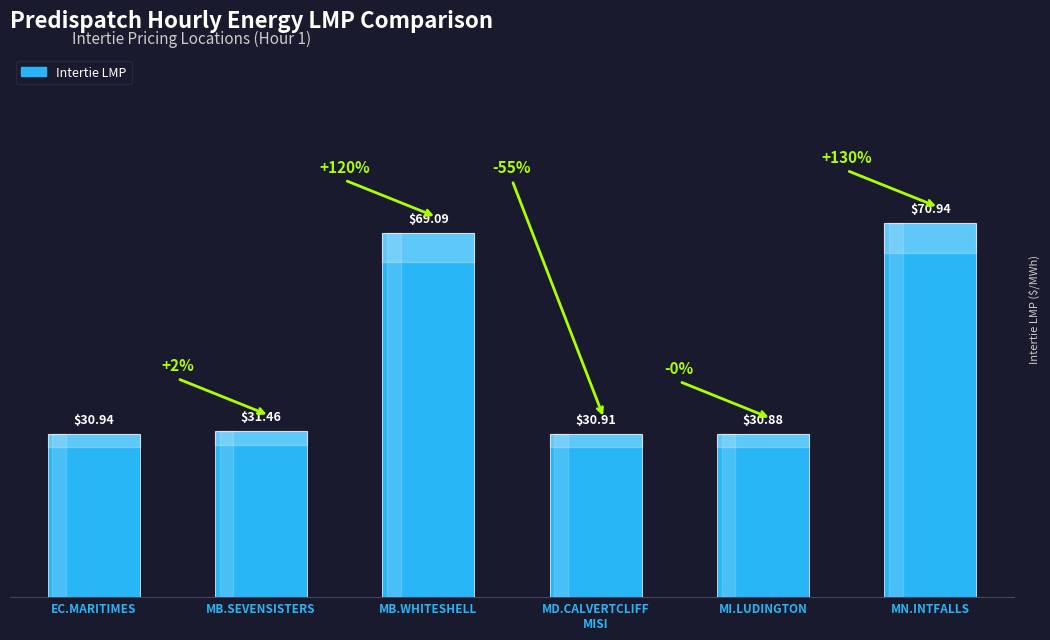

What position from the right is MB.WHITESHELL?

4